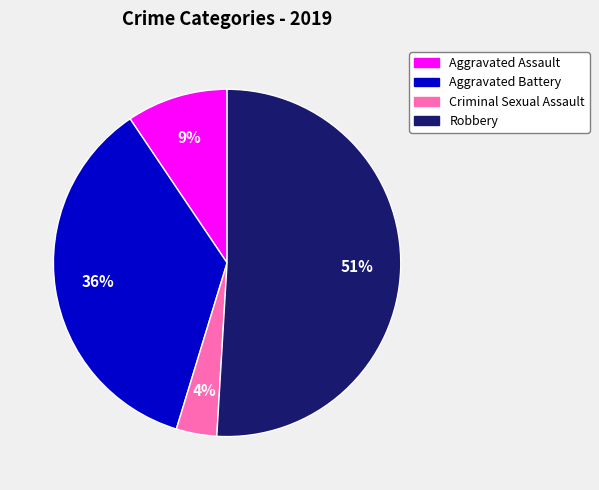

Does any single category account for the majority?

Yes